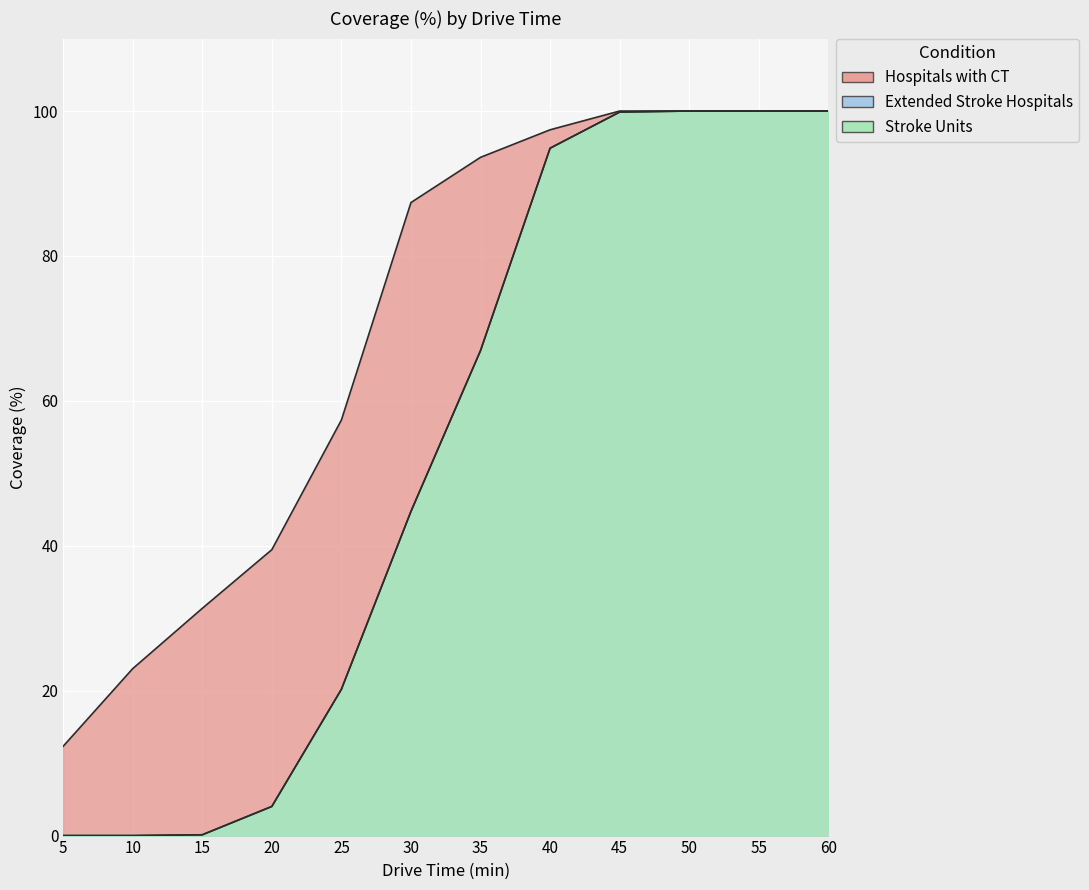

Reading left to right, list all the values displayed in this chart.

Hospitals with CT: 12.3	23.0	31.4	39.5	57.4	87.4	93.6	97.4	100.0	100.0	100.0	100.0
Extended Stroke Hospitals: 0.0	0.0	0.1	4.0	20.2	44.7	66.9	94.9	99.9	100.0	100.0	100.0
Stroke Units: 0.0	0.0	0.1	4.0	20.2	44.7	66.9	94.9	99.9	100.0	100.0	100.0